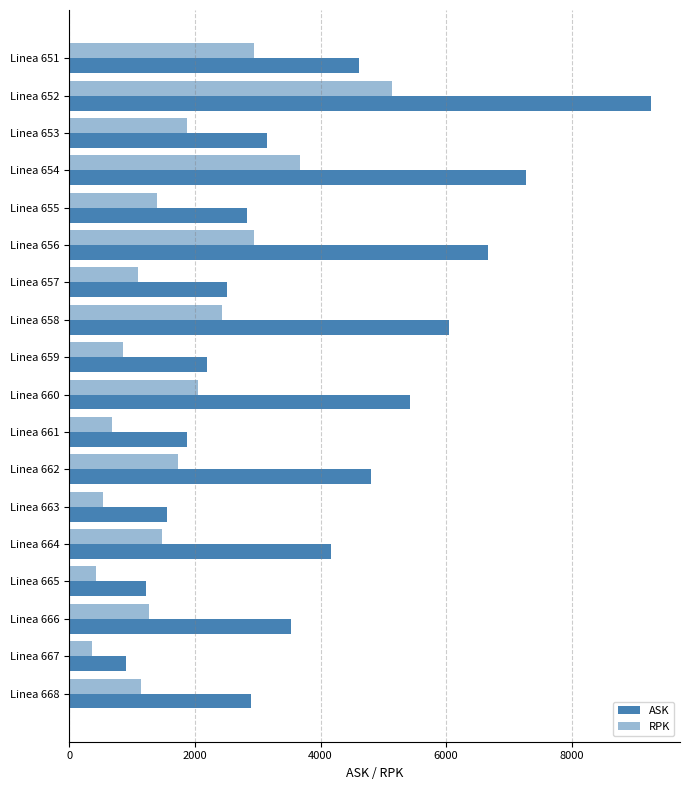

How many distinct data groups are displayed?

2